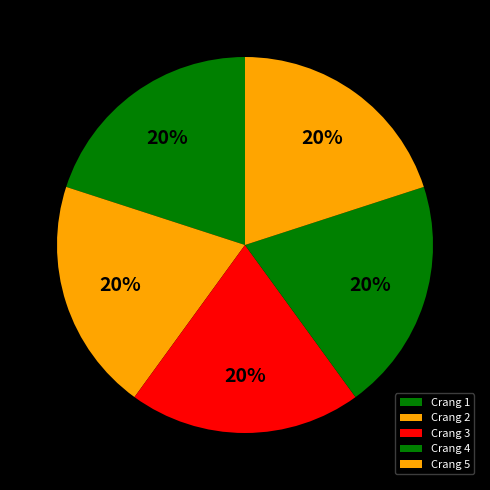

The Crang 5 slice represents 20% of the pie. True or false?

True